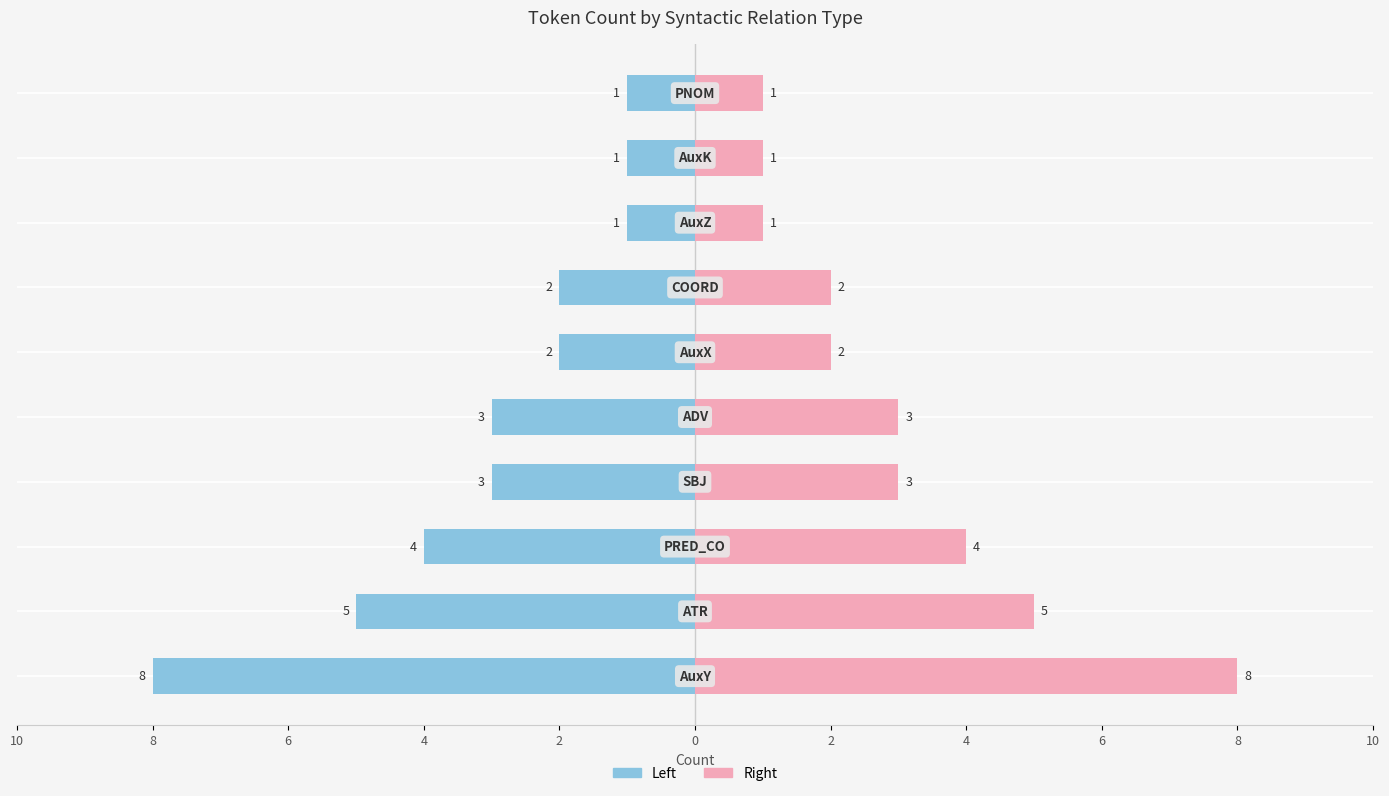

Read the Count (right) value at 10.

8